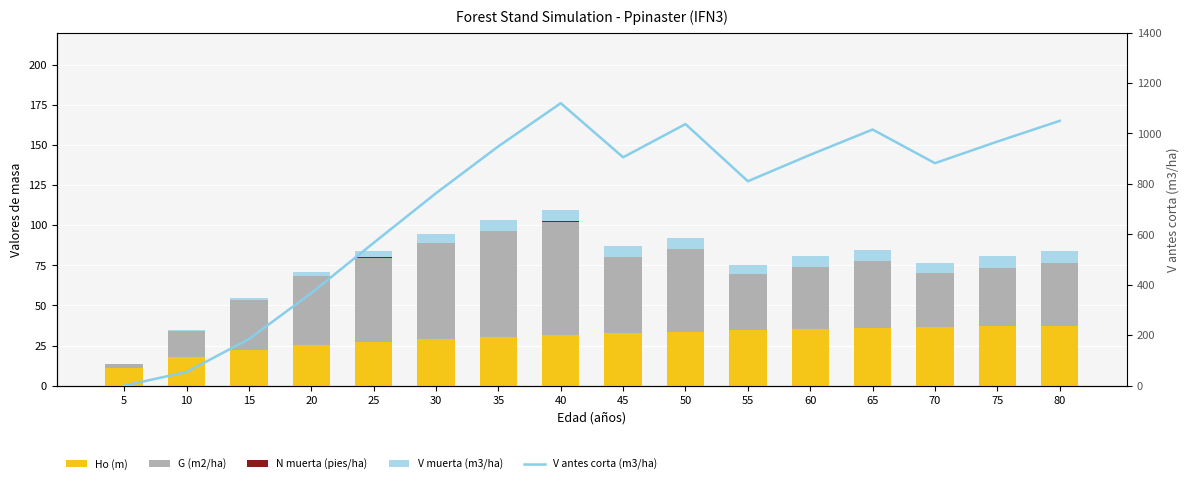

List the series in order of their peak value, highest first.

V antes corta (m3/ha), G (m2/ha), Ho (m), V muerta (m3/ha), N muerta (pies/ha)